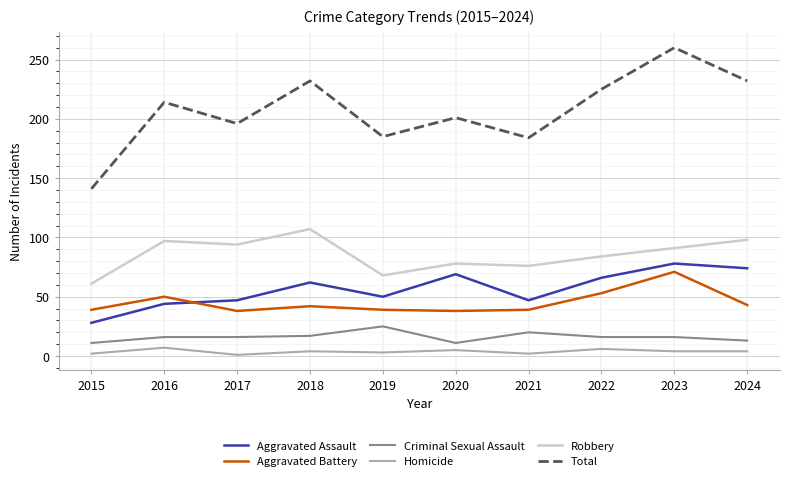

True or false: Aggravated Battery and Total intersect in this chart.

False